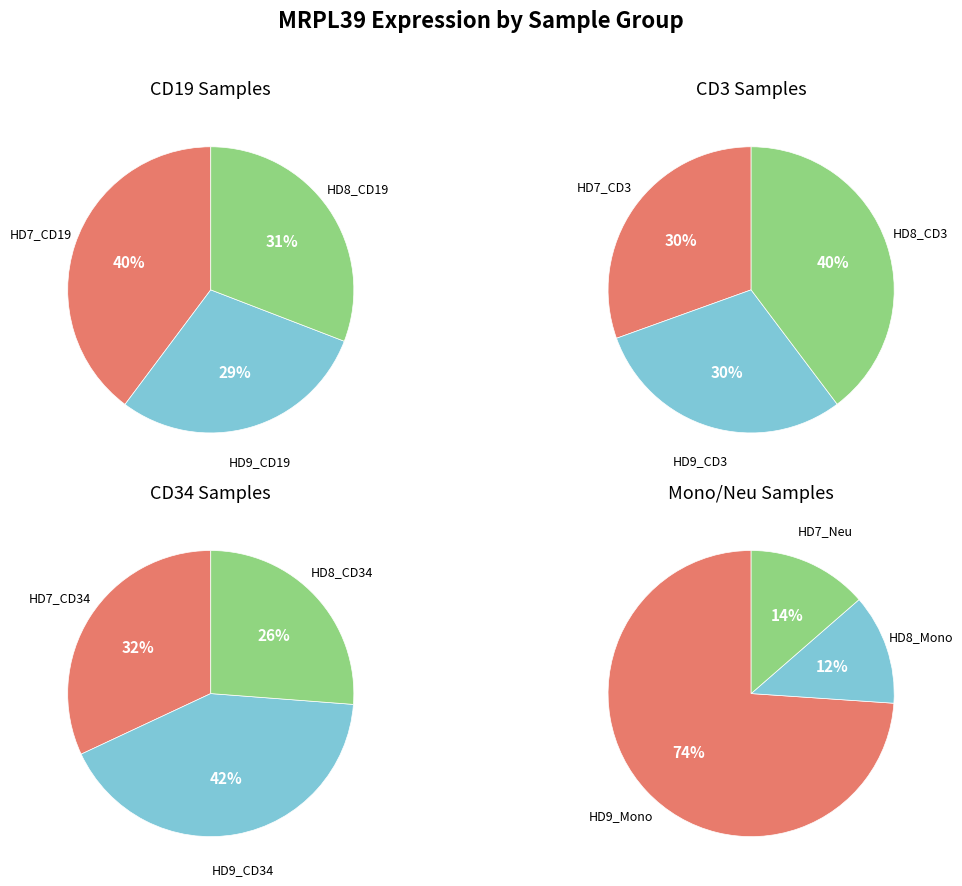

Does HD8_CD19 represent more than half of the total?

No